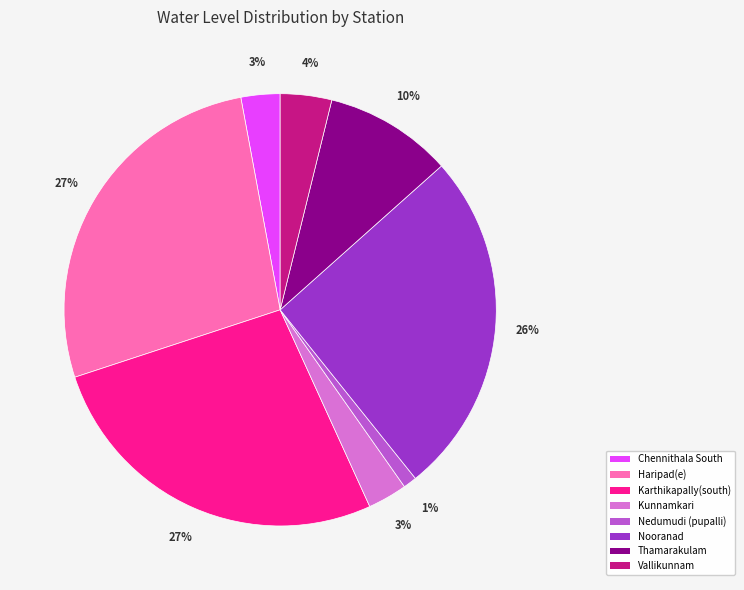

Is the sum of Kunnamkari and Nedumudi (pupalli) greater than half?

No